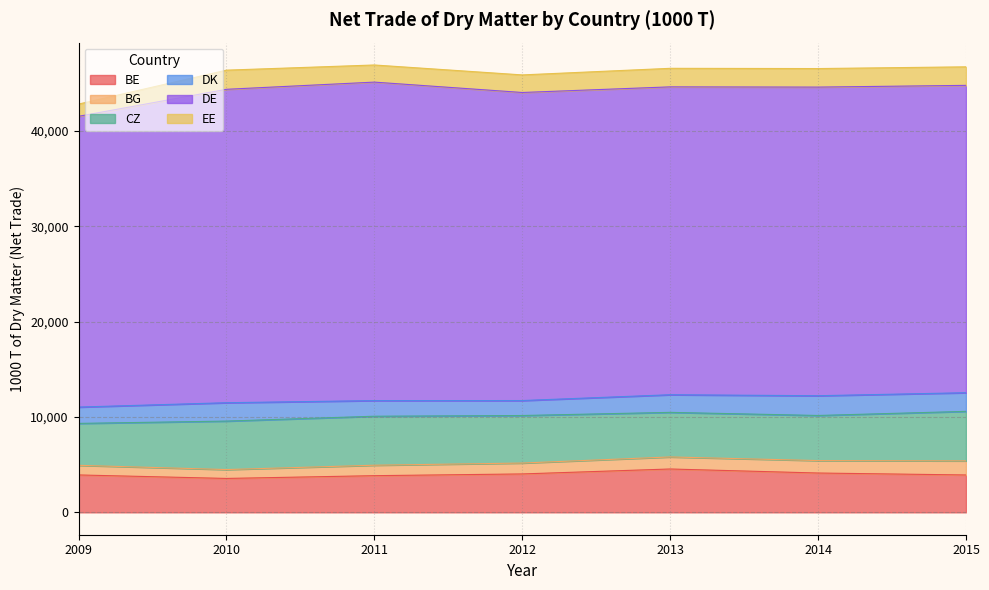

Reading left to right, extract all data points from this chart.

BE: 3923.9	3557.5	3847.4	4029.2	4548.5	4125.6	3921.5
BG: 1009.5	931.6	1096.5	1142.8	1264.1	1304.7	1478.4
CZ: 4397.2	5084.6	5138.7	4986.3	4674.9	4731.7	5193.9
DK: 1711.7	1925.6	1640.6	1569.7	1849.4	2071.3	1954.9
DE: 30500.3	32876.3	33406.9	32314.2	32294.9	32373.8	32240.3
EE: 1282.6	2009.2	1796.4	1843.0	1944.7	1944.7	1944.7